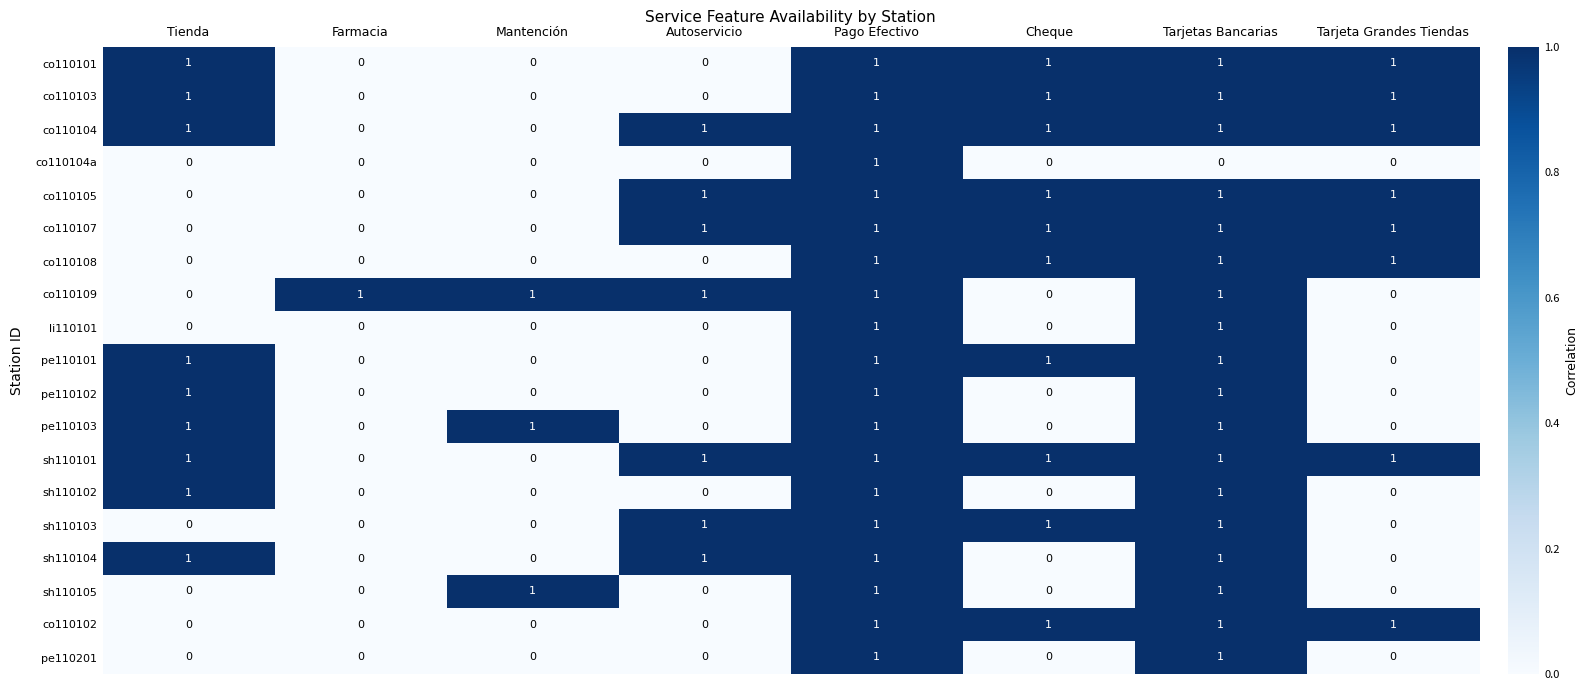

Which category has the highest value in the co110104a series?

Pago Efectivo